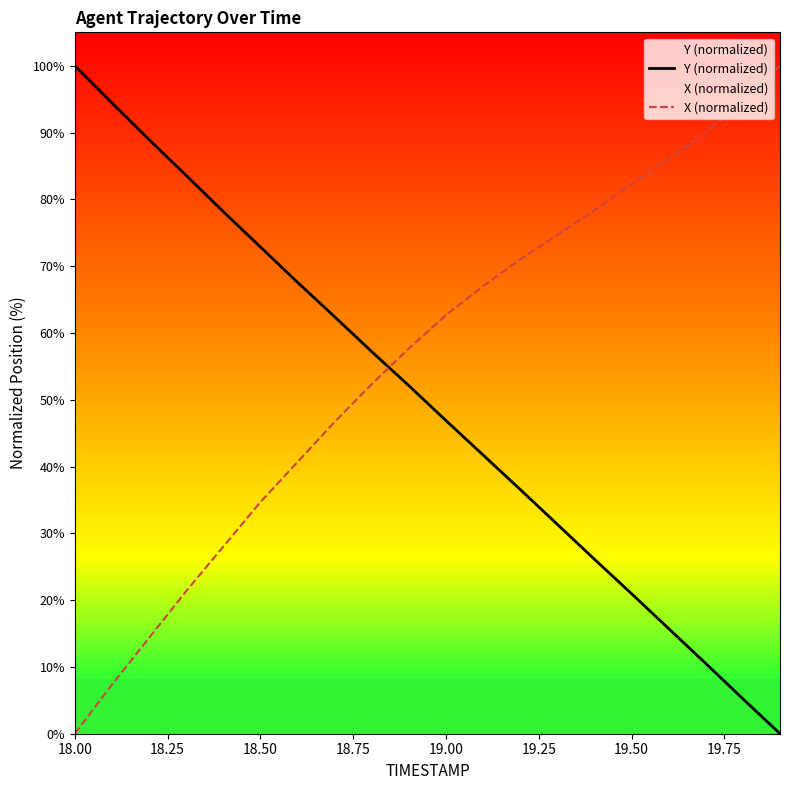

Rank the series by their average value, from highest to lowest.

X (normalized), Y (normalized)